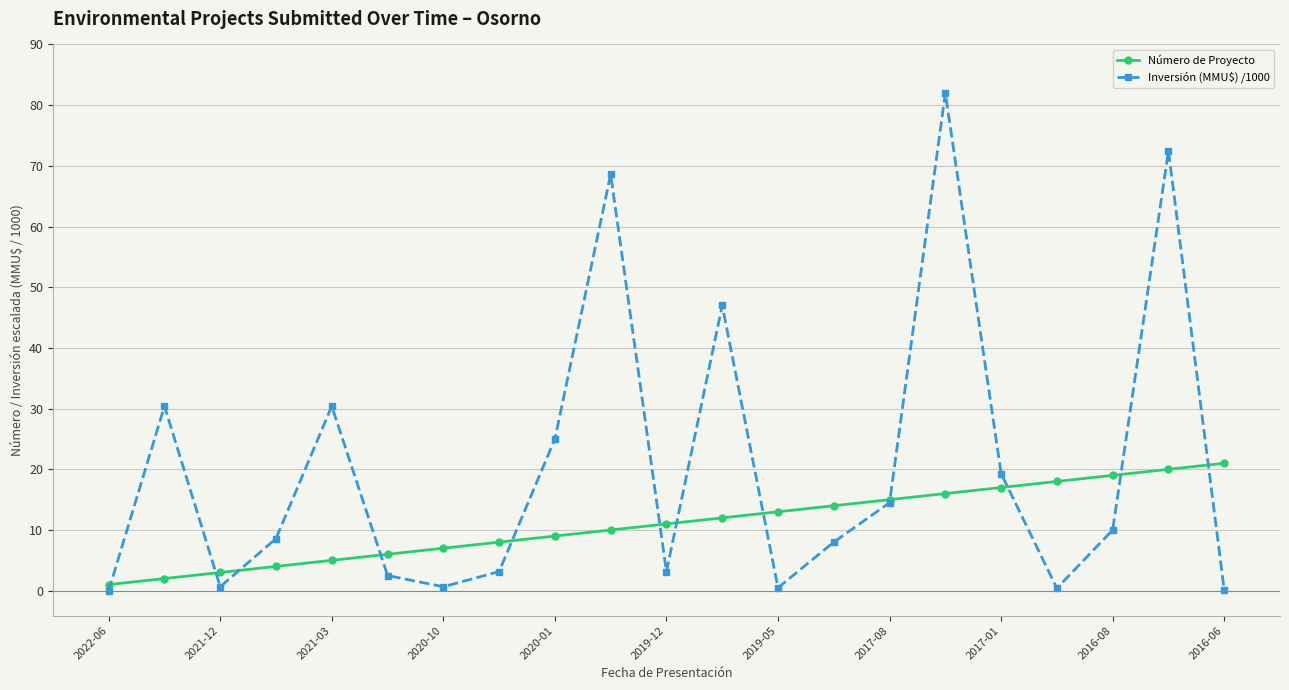

List the series in order of their overall mean, highest first.

Inversión (MMU$) /1000, Número de Proyecto